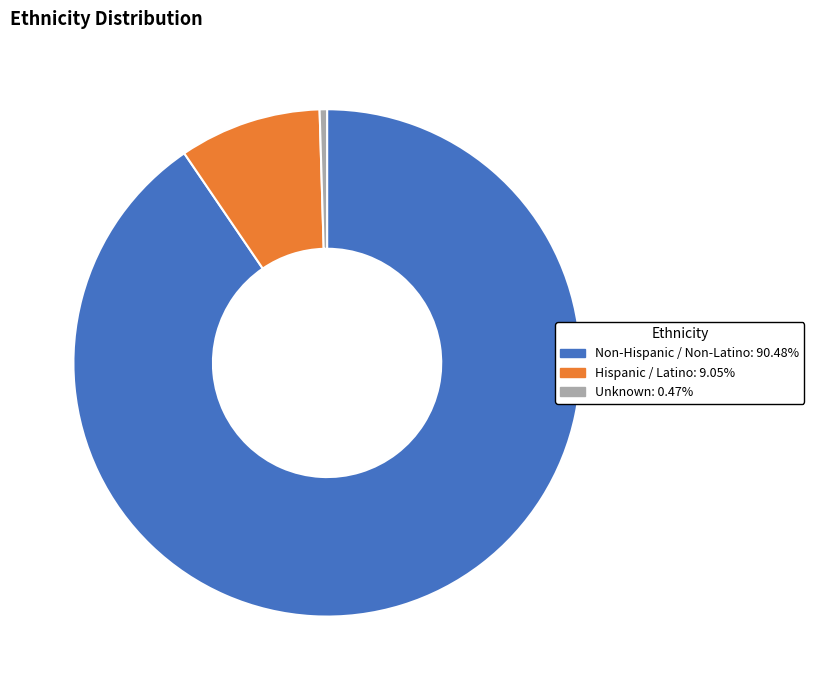

Which category has the smallest portion of the pie?

Unknown